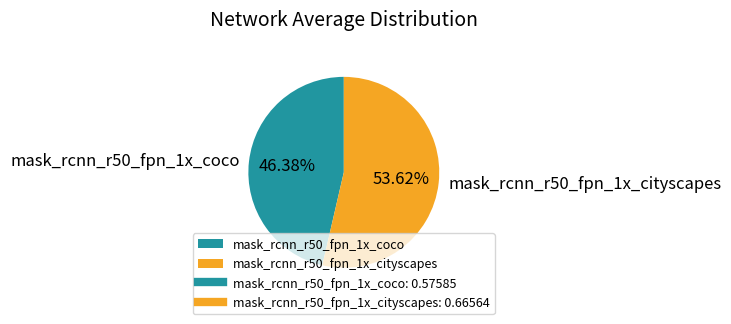

How many slices are in this pie chart?

2